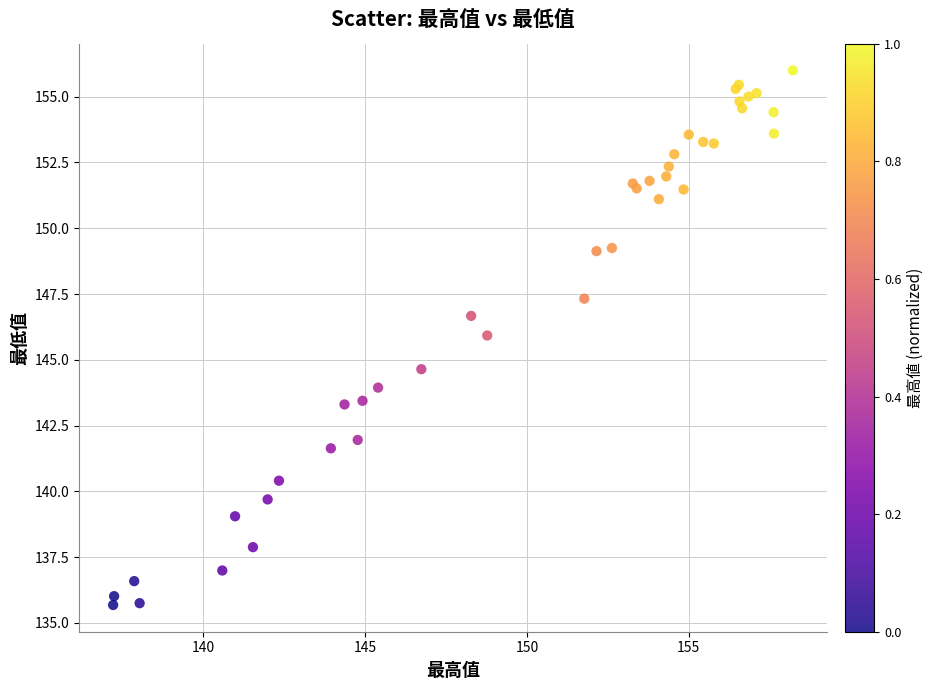

What Y value in the scatter plot is closest to 145?

144.6